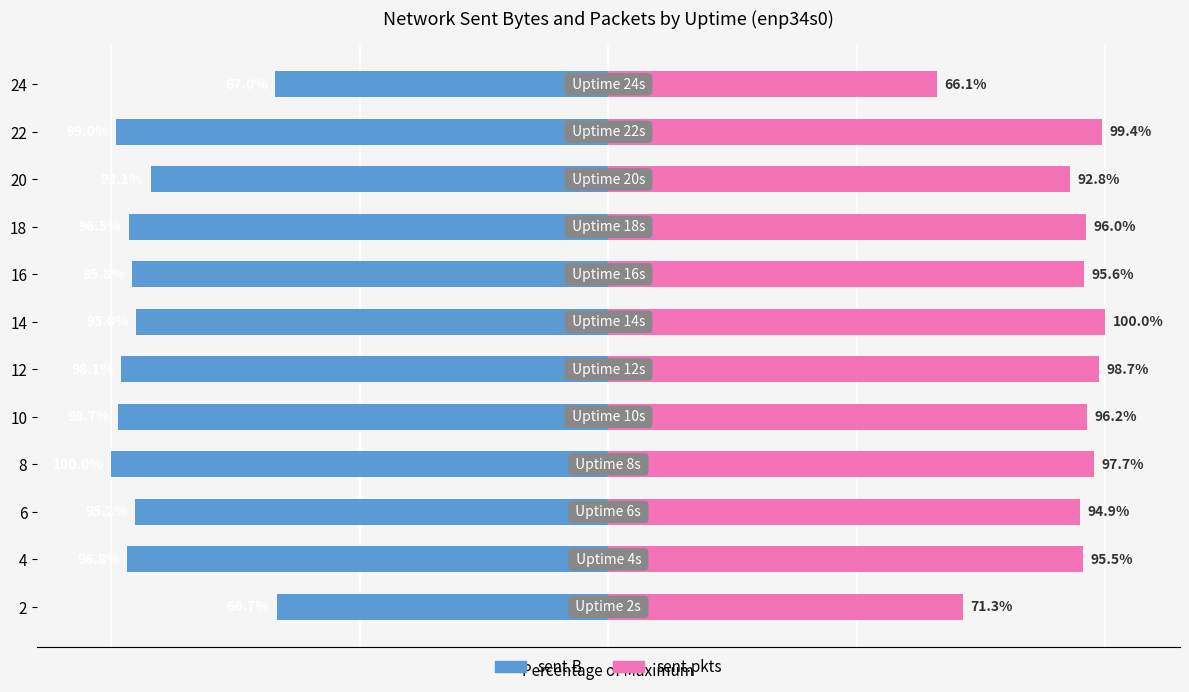

The value of sent.B at 10 is -67.7. True or false?

False